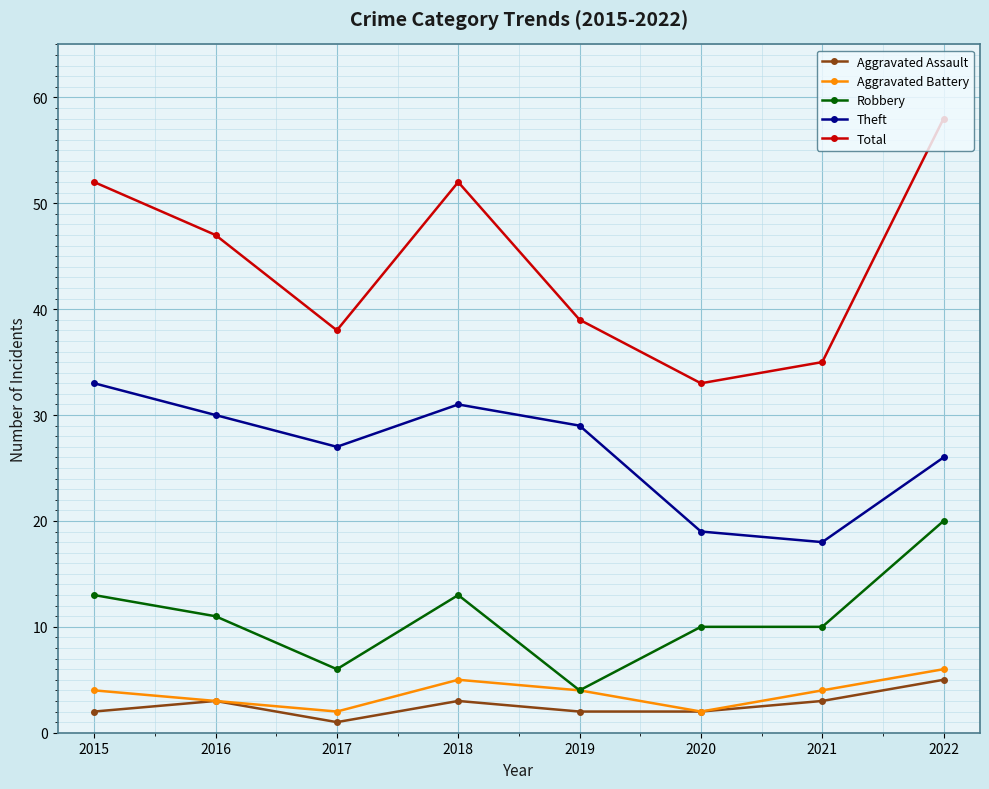

How many Aggravated Assault values are between 2 and 3?

6